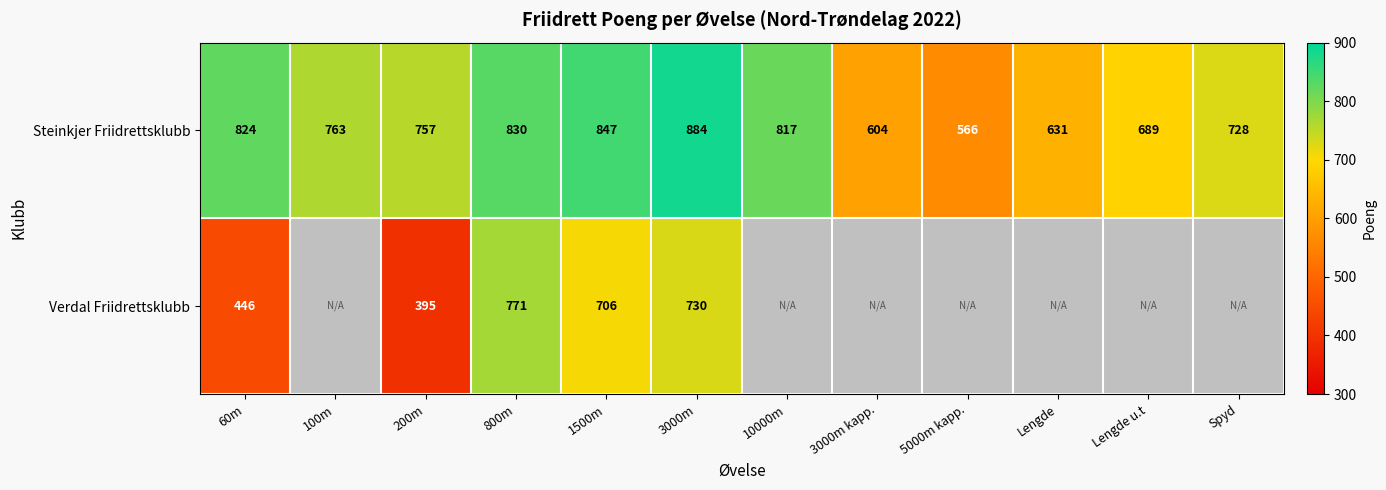

How many distinct data groups are displayed?

2